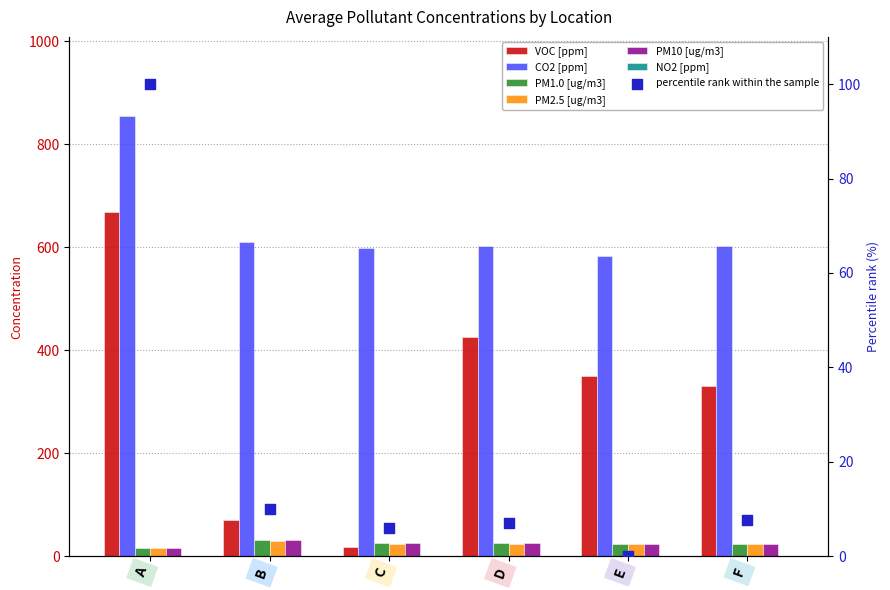

At which category is the sum across all series the highest?

A